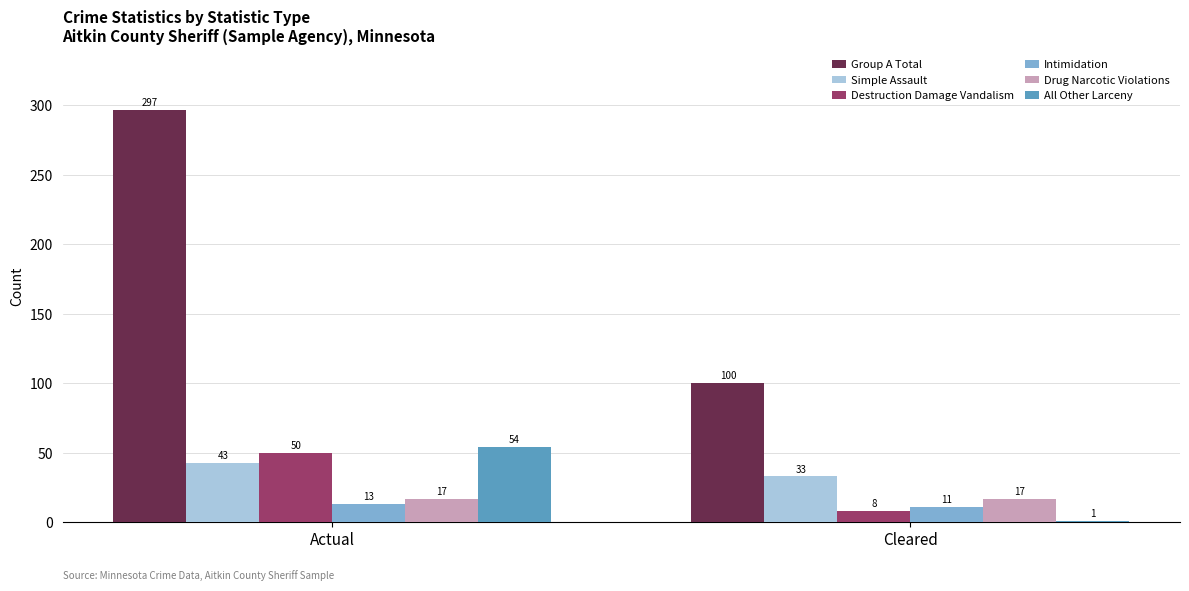

True or false: Group A Total has a value of 297 at Actual.

True